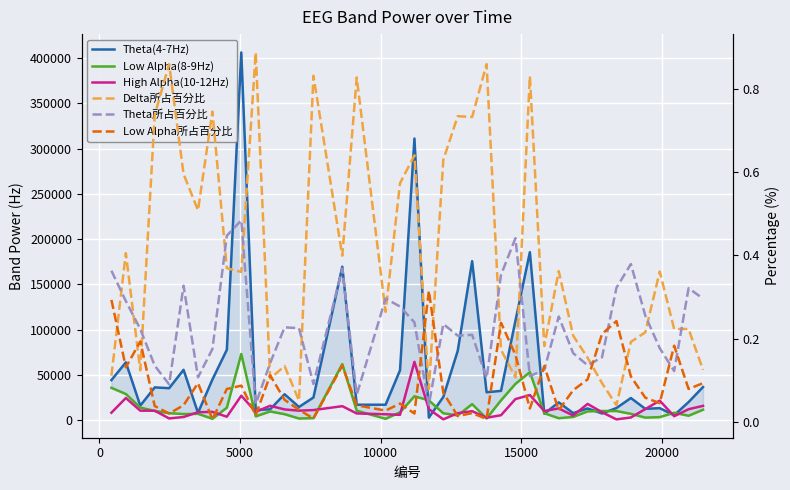

True or false: Theta所占百分比 and Theta(4-7Hz) intersect in this chart.

False